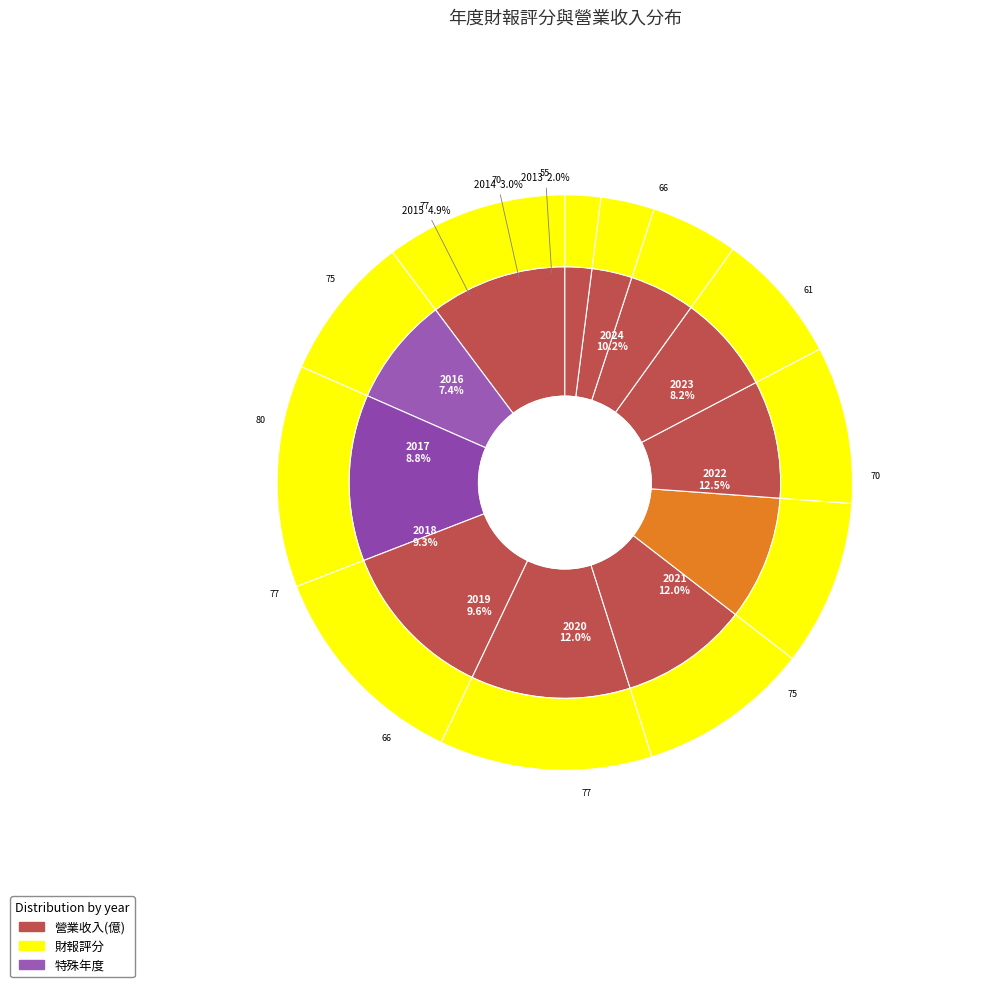

Is there a majority slice in this chart?

No